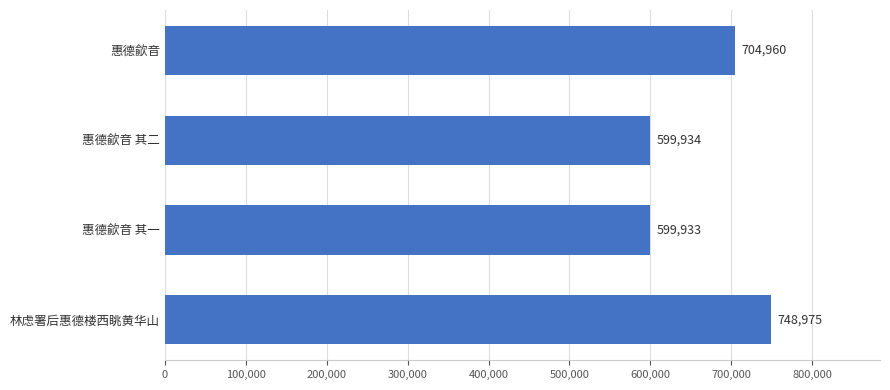

What is the maximum value shown in the chart?

748975